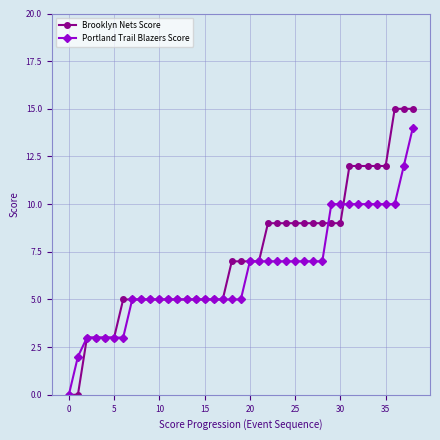

Which series has the widest spread of values?

Brooklyn Nets Score